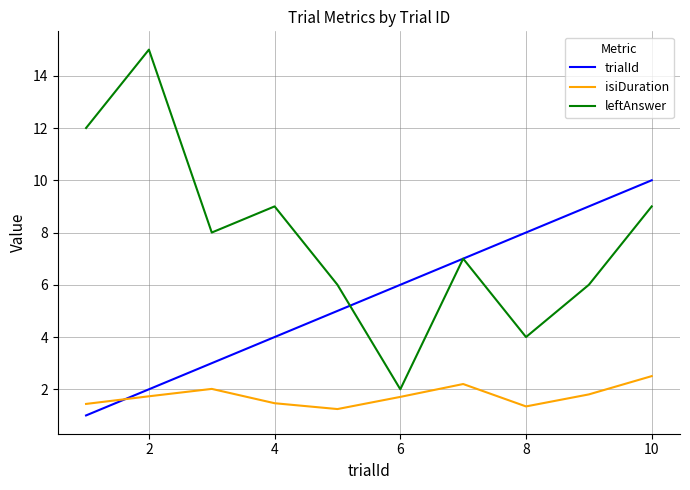

List the series in order of their overall mean, lowest first.

isiDuration, trialId, leftAnswer